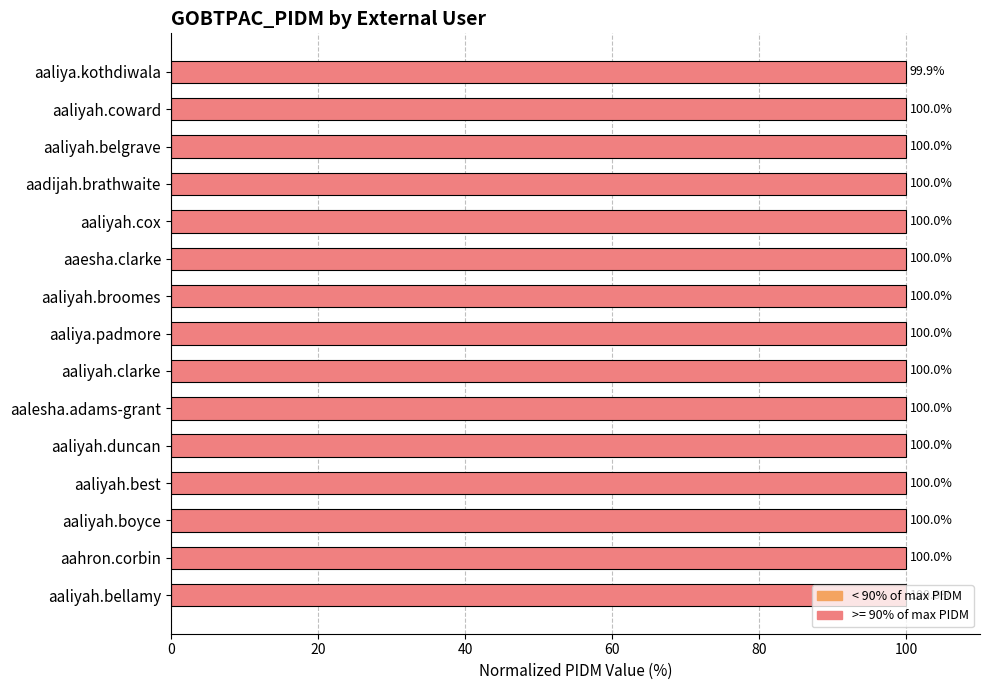

How many series are shown in this chart?

1